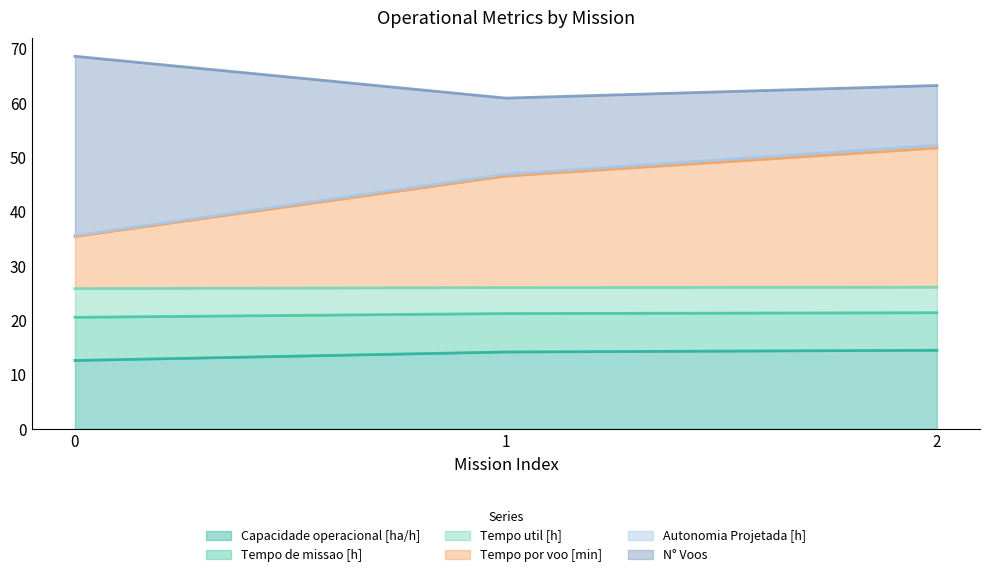

What is the highest value of the Capacidade operacional [ha/h] series?

14.5